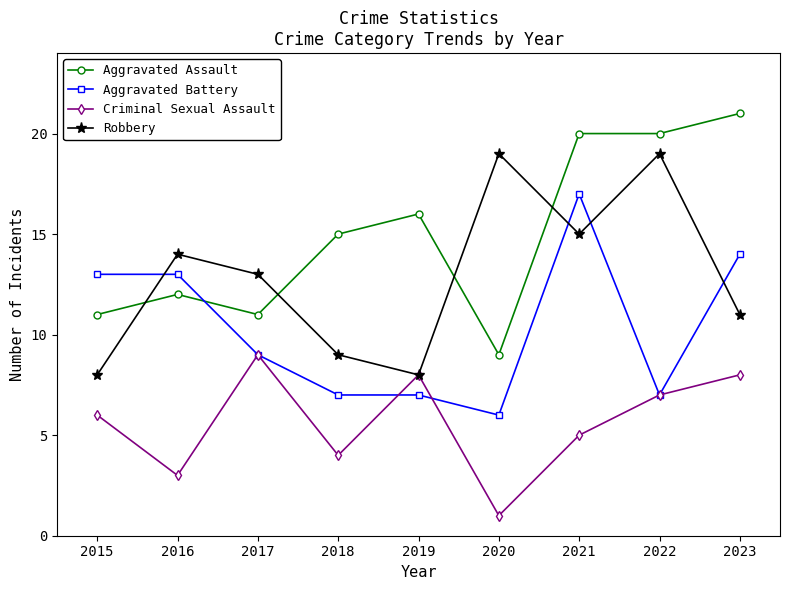

How many interior local valleys does the Criminal Sexual Assault series have?

3